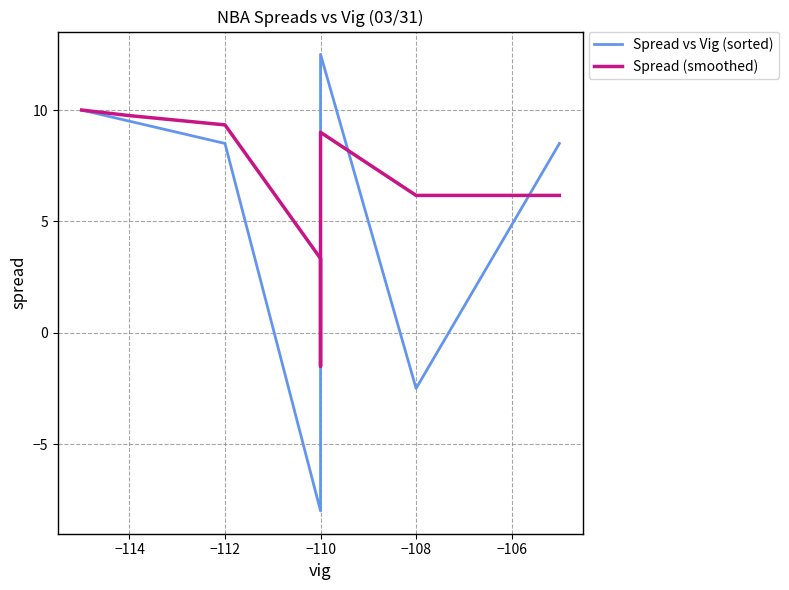

How many lines are shown in the chart?

2